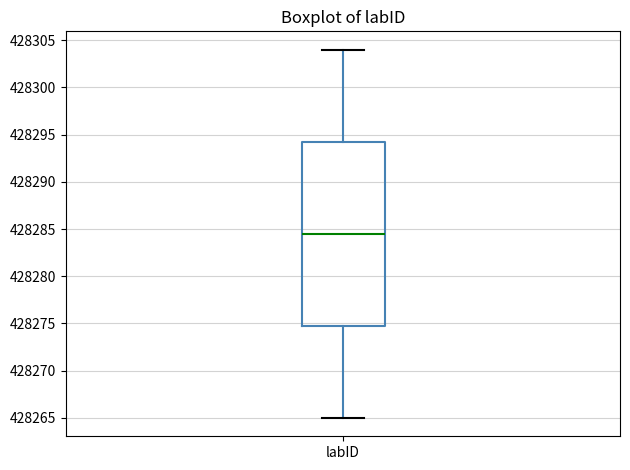

Read this box plot against the y-axis: the position of the median line, the range covered by the box, and the ends of both whiskers. The values are not printed on the chart, so give them approximately, as read against the axis.

median 428284.5, box 428275.0 to 428294.5, whiskers 428265.0 to 428304.0